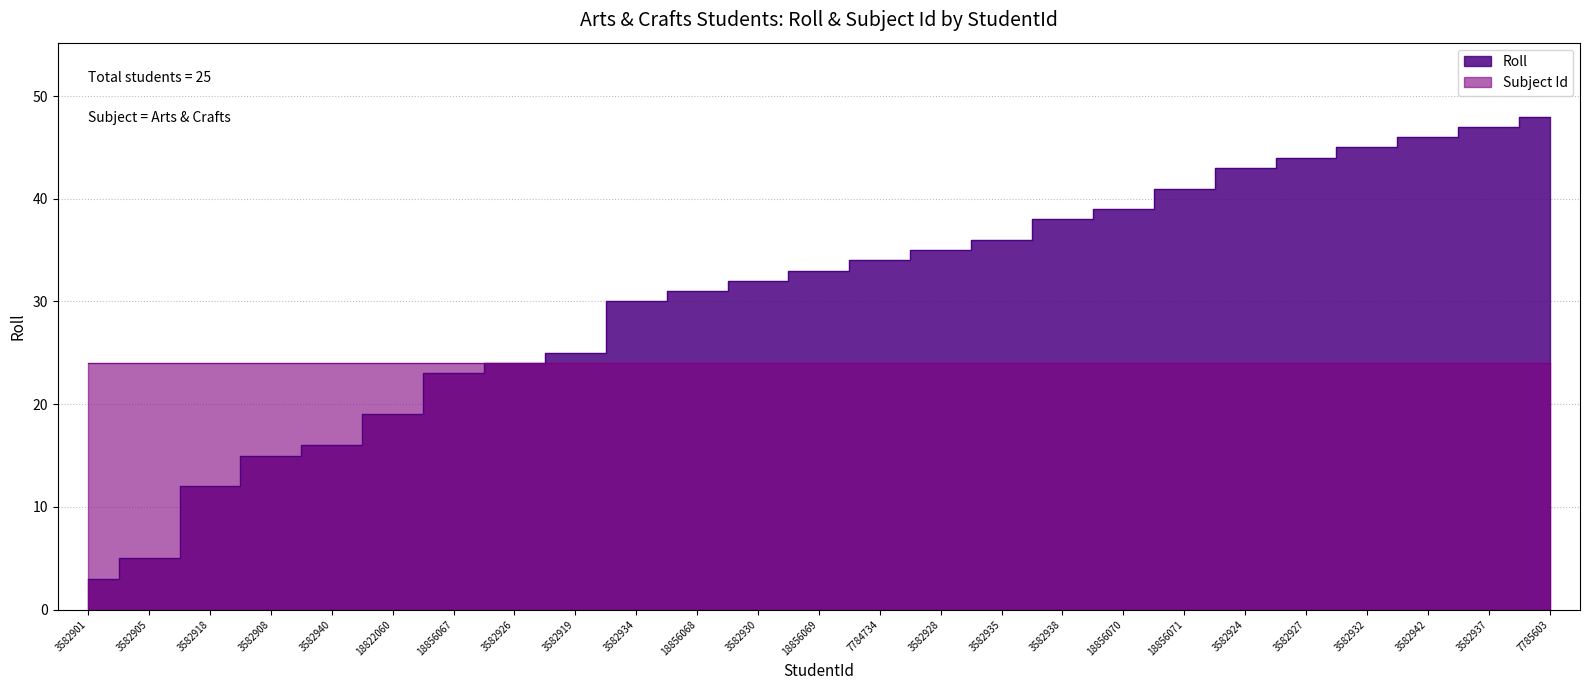

What is the sum of all values?

764